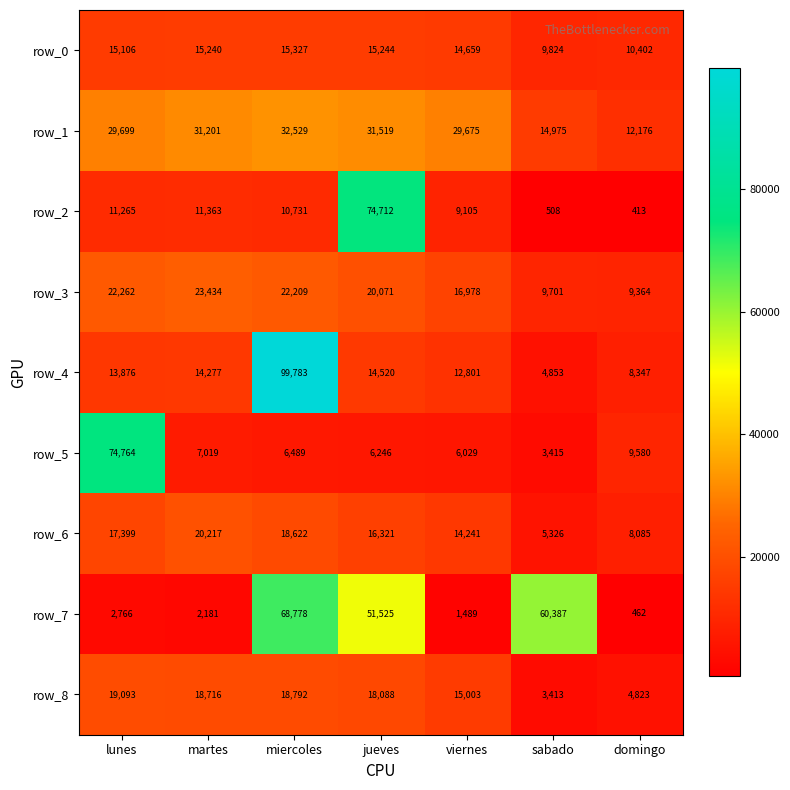

Read the row_8 value at martes.

18716